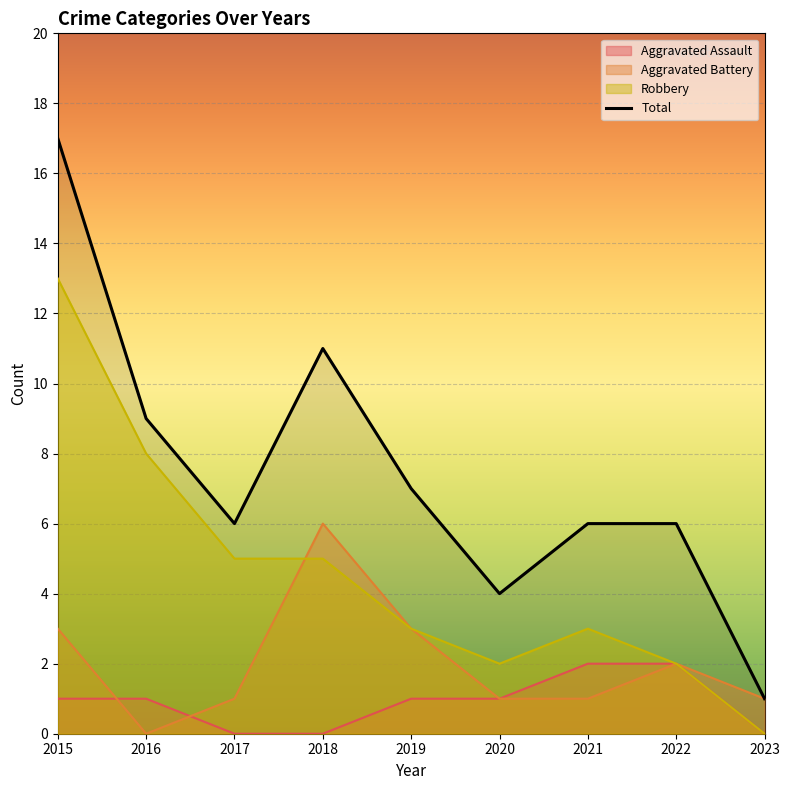

At which label does Aggravated Battery reach its peak?

2018